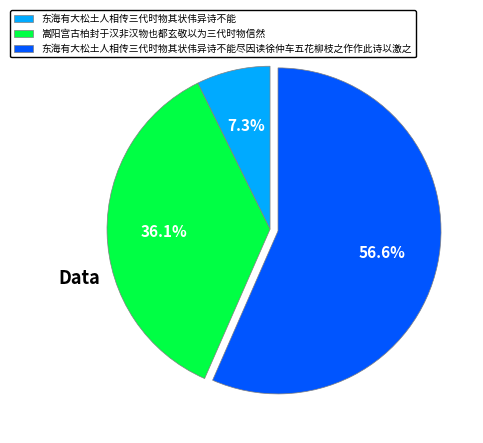

Which slice is the largest?

东海有大松土人相传三代时物其状伟异诗不能尽因读徐仲车五花柳枝之作作此诗以激之